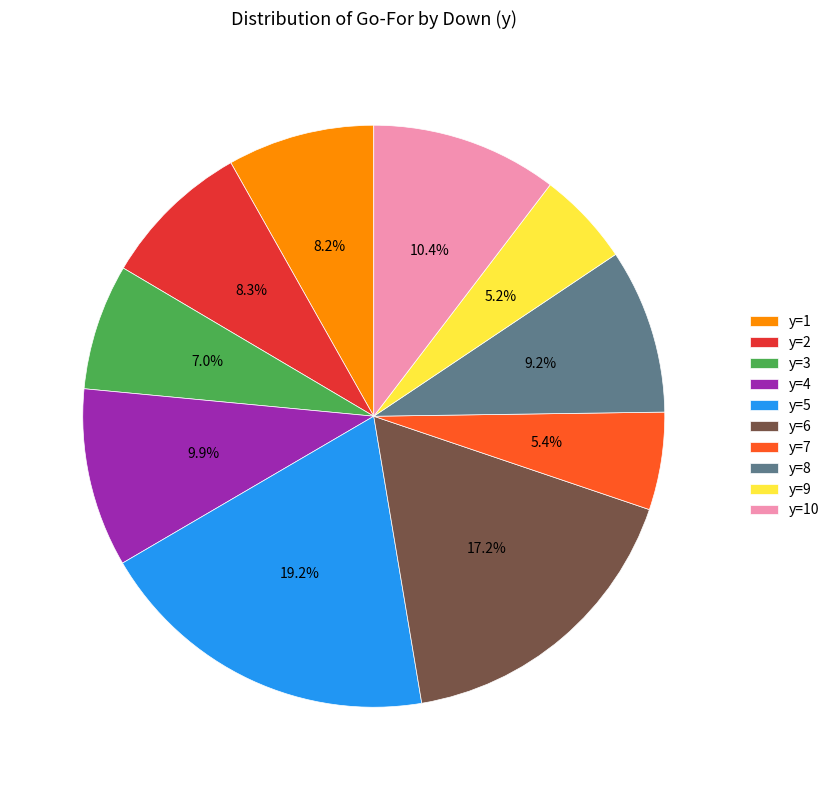

Is there a majority slice in this chart?

No